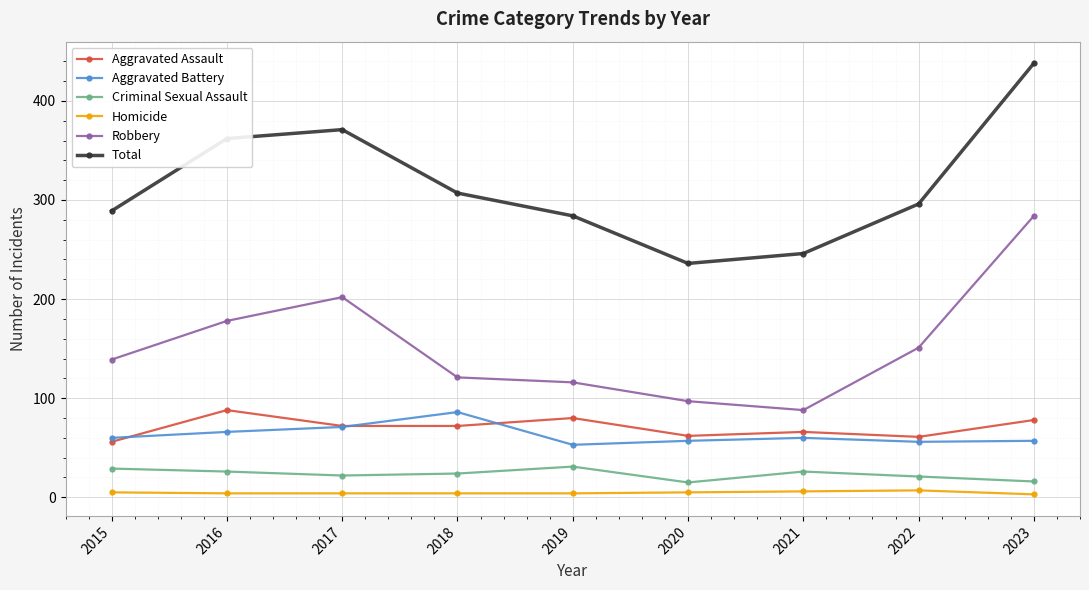

Read the Homicide value at 2018.

4